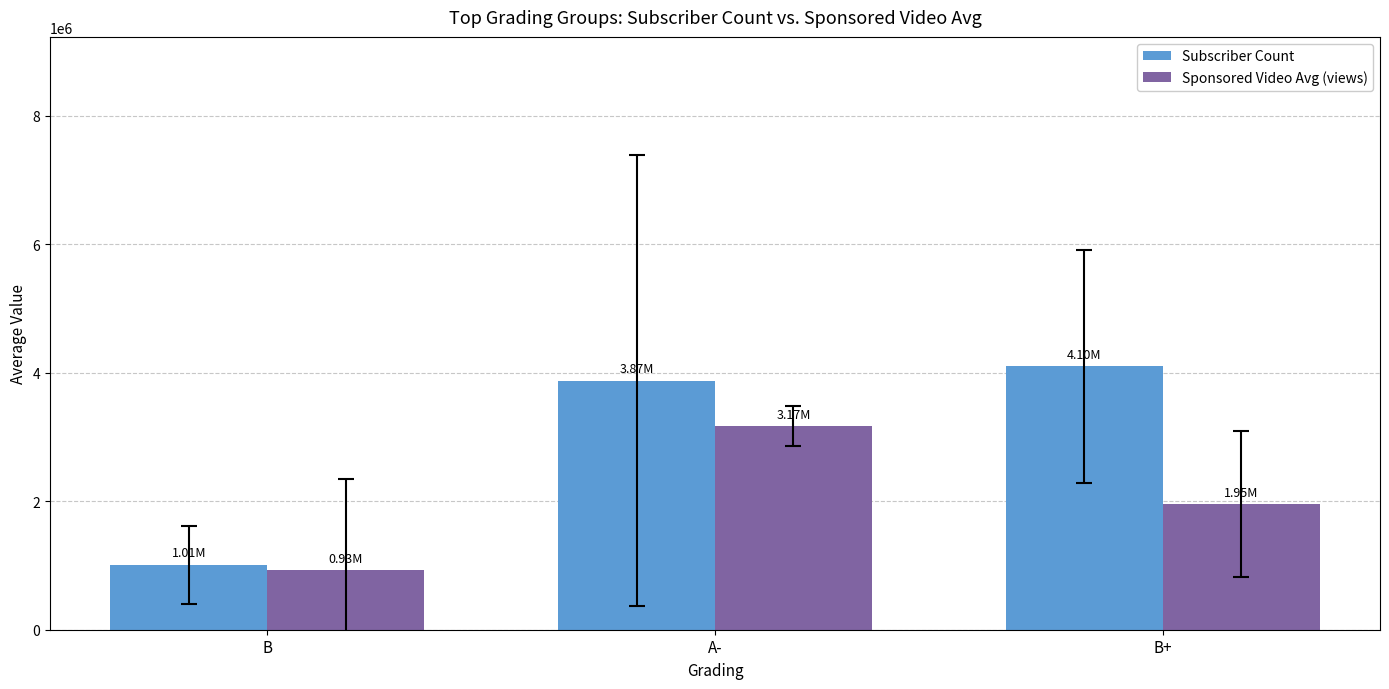

What is the value of the Sponsored Video Avg (views) bar at the 3rd from the left?

1952680.3